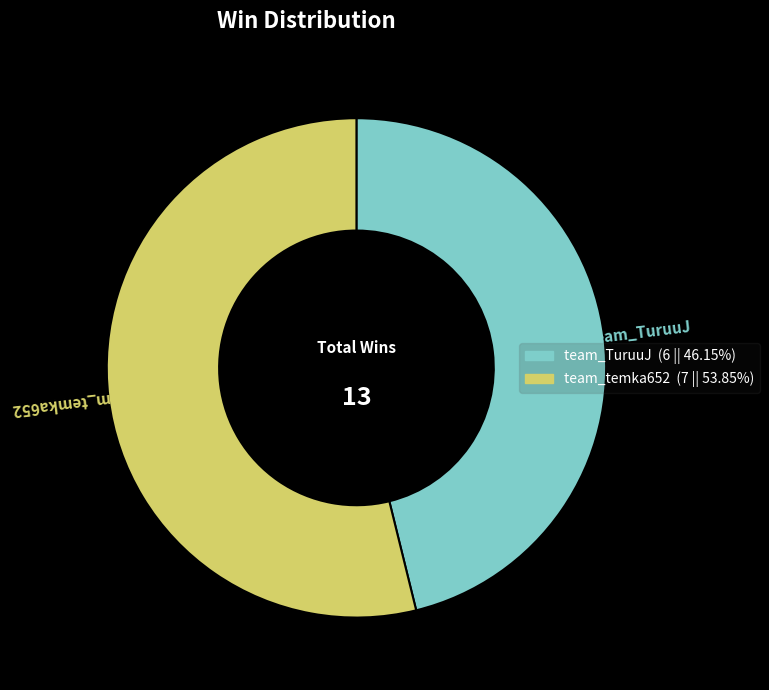

Which slice is the smallest?

team_TuruuJ